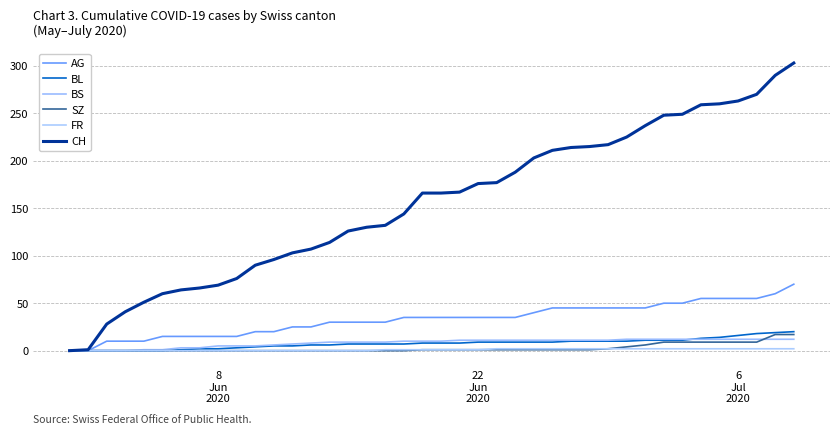

What is the maximum value shown in the chart?

303